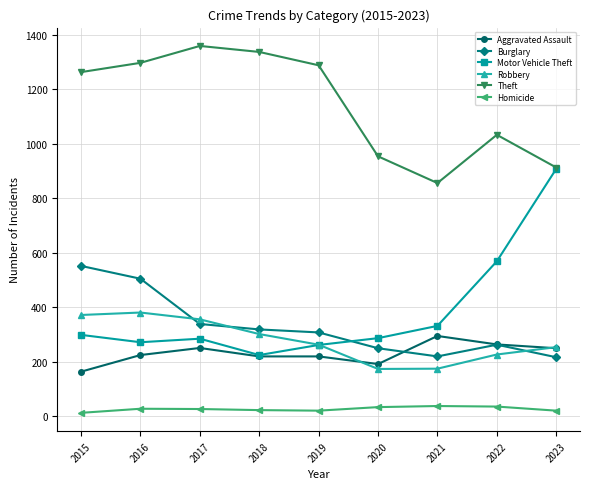

True or false: Homicide and Robbery cross at least once.

False